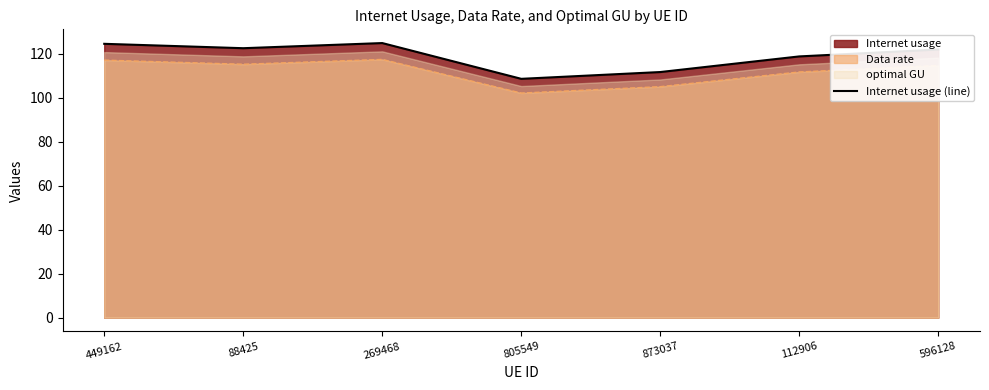

How many interior local valleys (lower than both neighbors) does the data have?

2